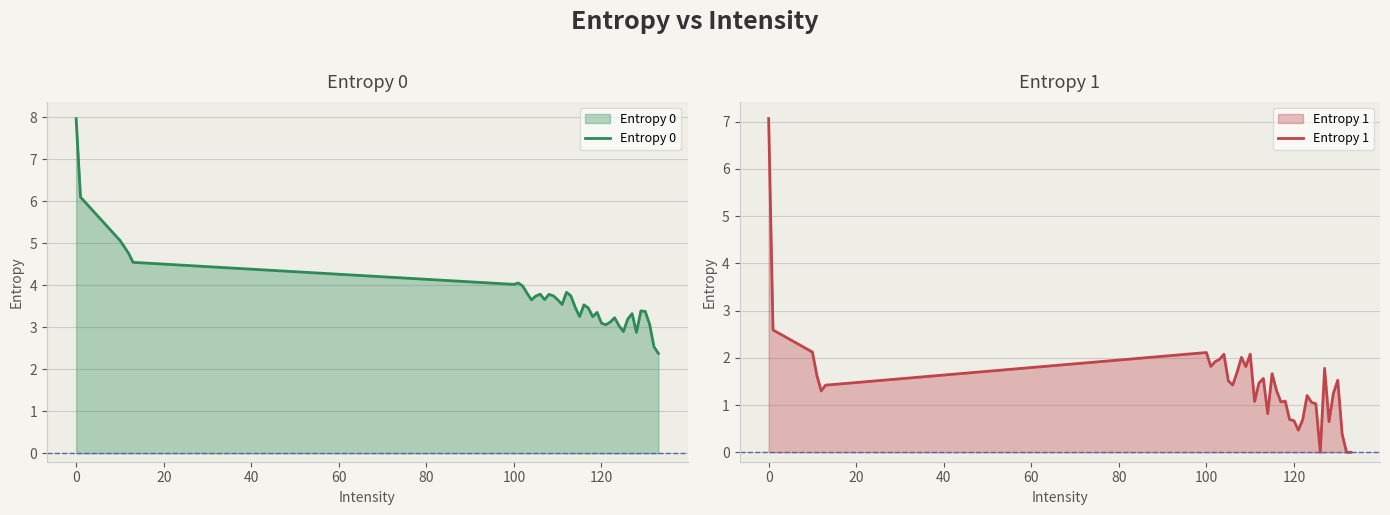

What is the sum of all Entropy 0 values?

149.4